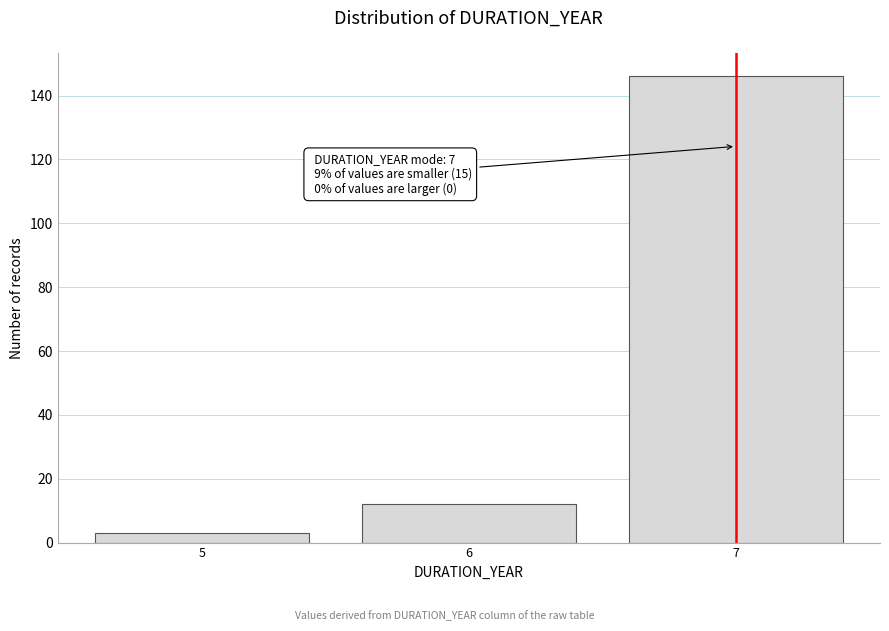

Which range on the x-axis has the tallest bar?

6.5 to 7.5